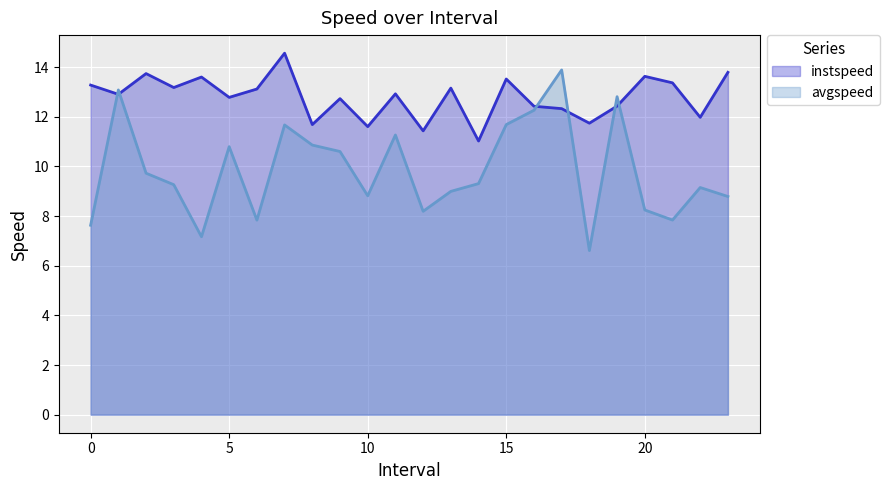

How many lines are shown in the chart?

2